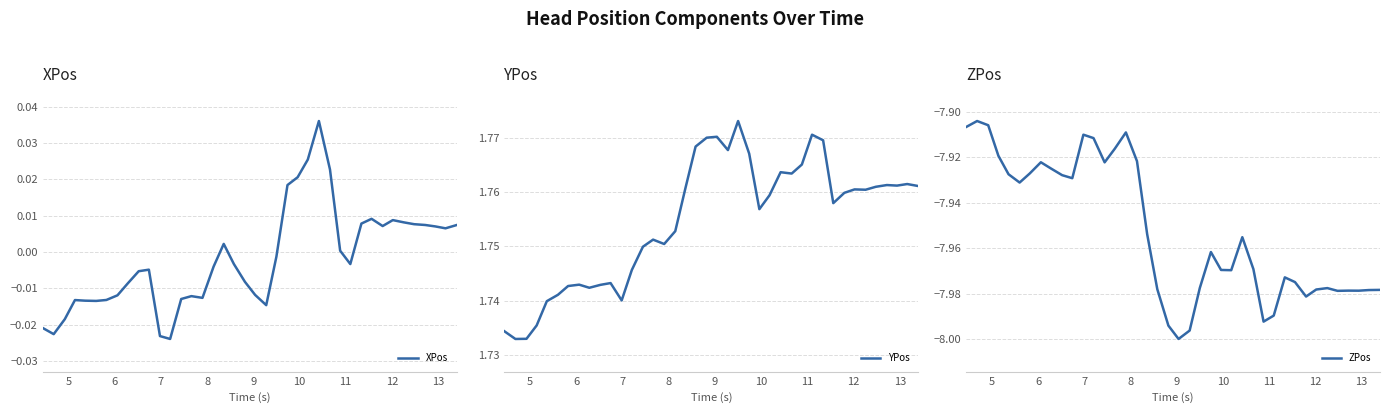

Reading left to right, list all the values displayed in this chart.

XPos: -0.0	-0.0	-0.0	-0.0	-0.0	-0.0	-0.0	-0.0	-0.0	-0.0	-0.0	-0.0	-0.0	-0.0	-0.0	-0.0	-0.0	0.0	-0.0	-0.0	-0.0	-0.0	-0.0	0.0	0.0	0.0	0.0	0.0	0.0	-0.0	0.0	0.0	0.0	0.0	0.0	0.0	0.0	0.0	0.0	0.0
YPos: 1.7	1.7	1.7	1.7	1.7	1.7	1.7	1.7	1.7	1.7	1.7	1.7	1.7	1.7	1.8	1.8	1.8	1.8	1.8	1.8	1.8	1.8	1.8	1.8	1.8	1.8	1.8	1.8	1.8	1.8	1.8	1.8	1.8	1.8	1.8	1.8	1.8	1.8	1.8	1.8
ZPos: -7.9	-7.9	-7.9	-7.9	-7.9	-7.9	-7.9	-7.9	-7.9	-7.9	-7.9	-7.9	-7.9	-7.9	-7.9	-7.9	-7.9	-8.0	-8.0	-8.0	-8.0	-8.0	-8.0	-8.0	-8.0	-8.0	-8.0	-8.0	-8.0	-8.0	-8.0	-8.0	-8.0	-8.0	-8.0	-8.0	-8.0	-8.0	-8.0	-8.0